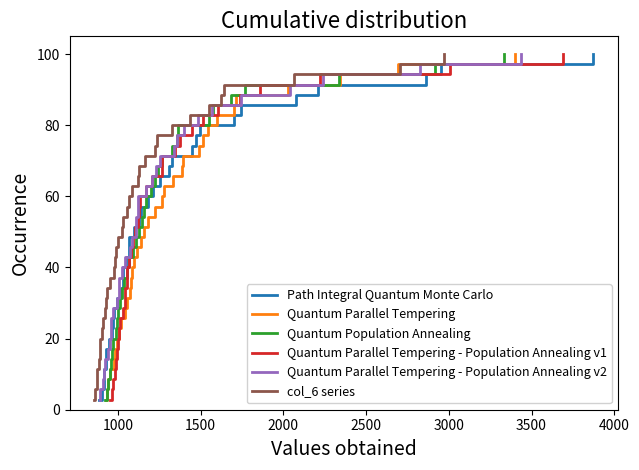

What is the maximum value for Path Integral Quantum Monte Carlo?

100.0